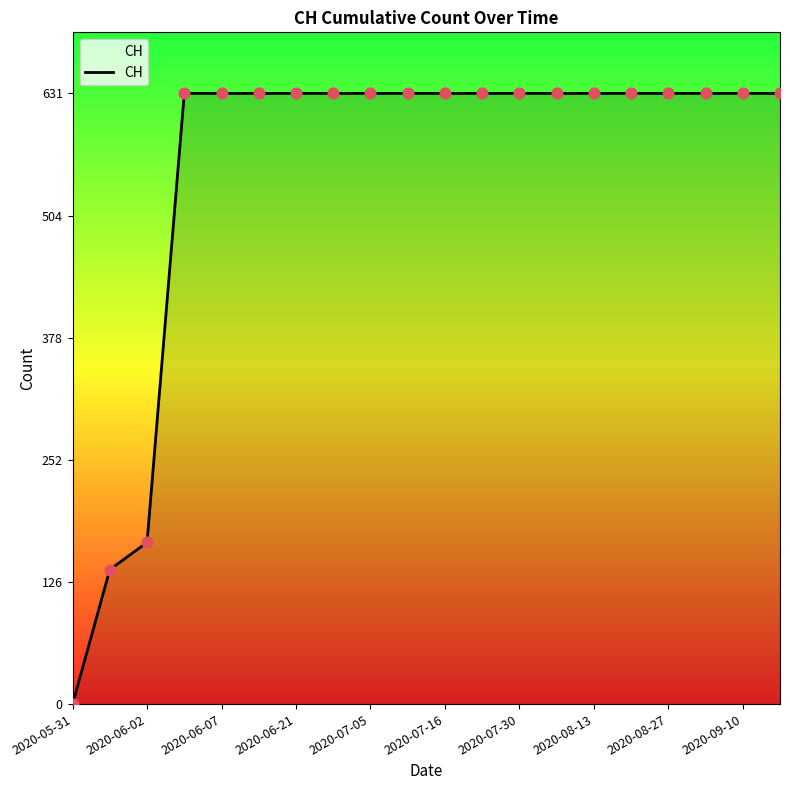

What is the maximum value shown in the chart?

631